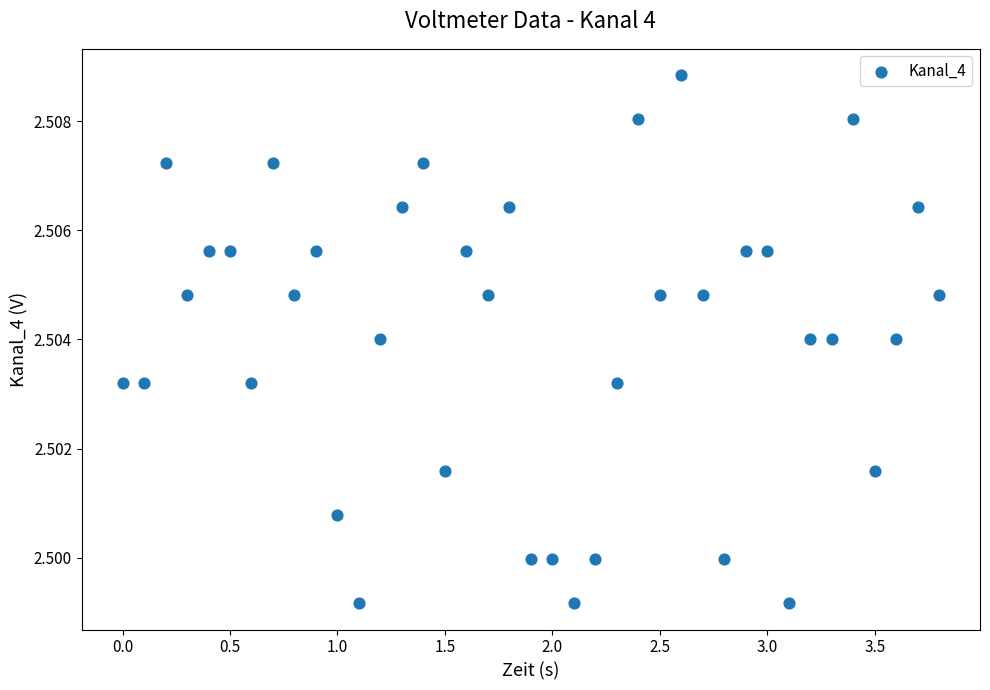

What is the range of X values (max minus min)?

3.8